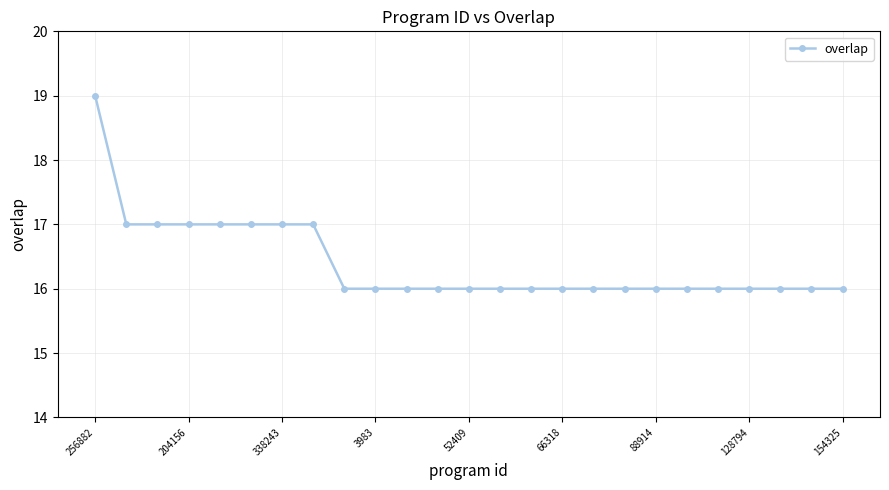

What is the sum of all values?

410